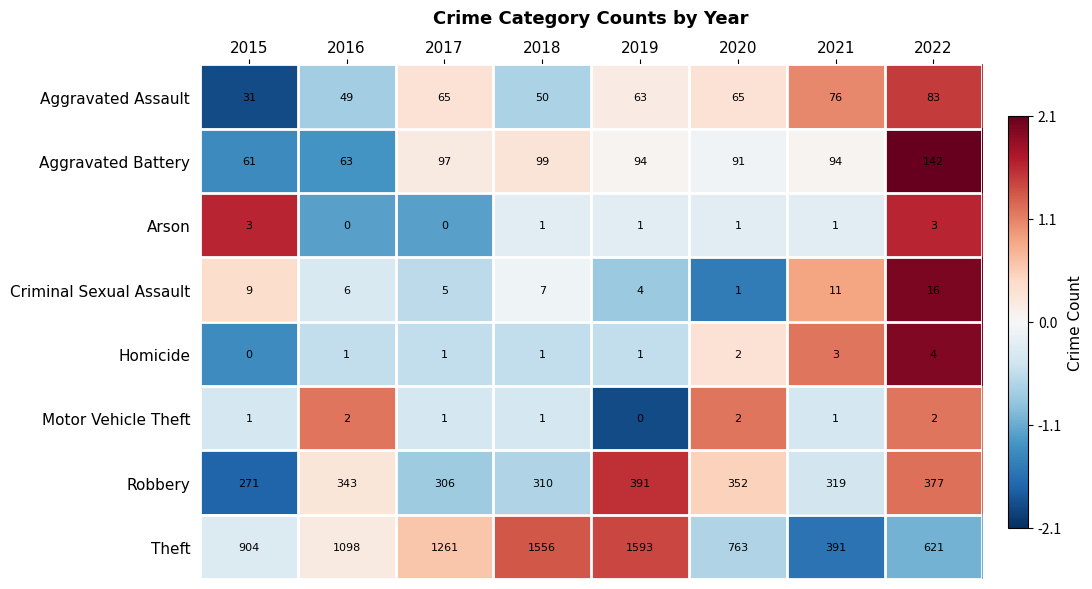

What is the average value of the Criminal Sexual Assault series?

7